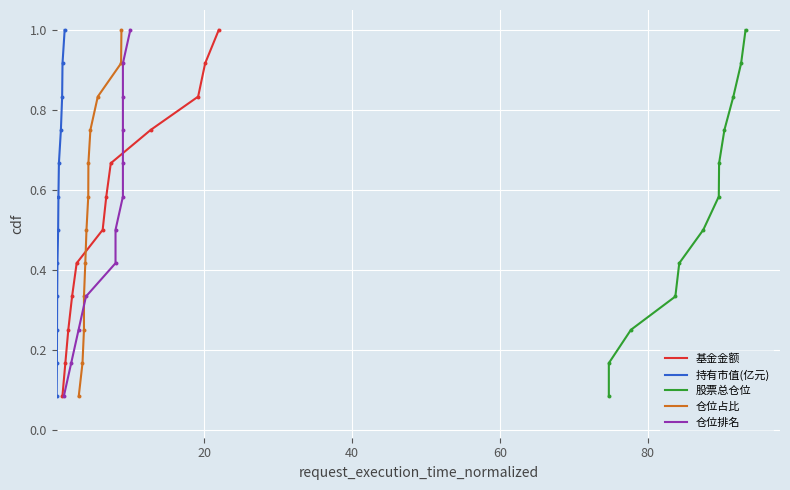

At how many categories does at least one series exceed 0?

12